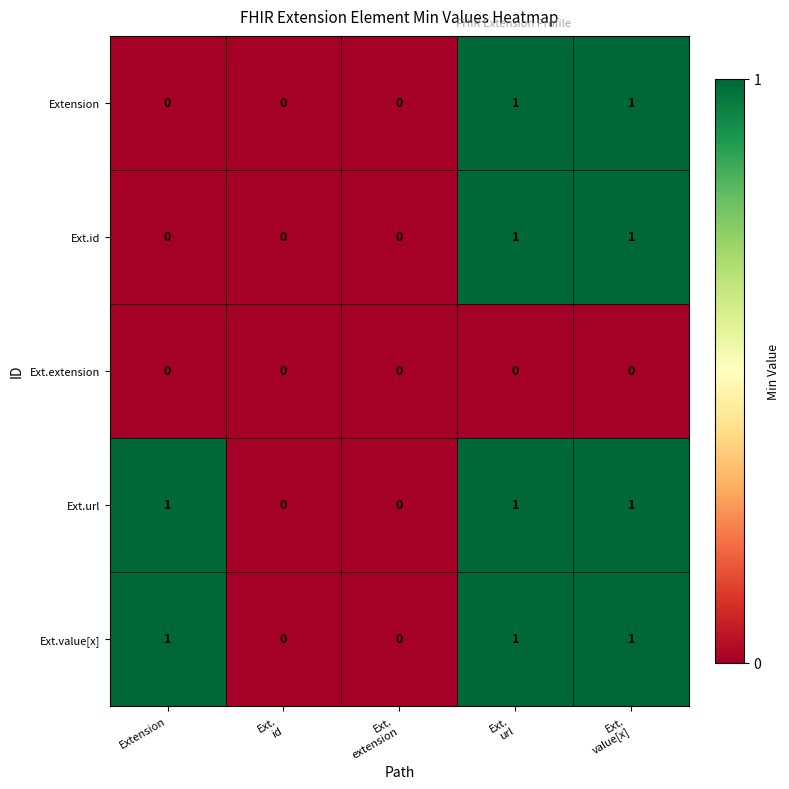

Reading left to right, transcribe all the data shown in this chart.

Extension: 0	0	0	1	1
Ext.id: 0	0	0	1	1
Ext.extension: 0	0	0	0	0
Ext.url: 1	0	0	1	1
Ext.value[x]: 1	0	0	1	1